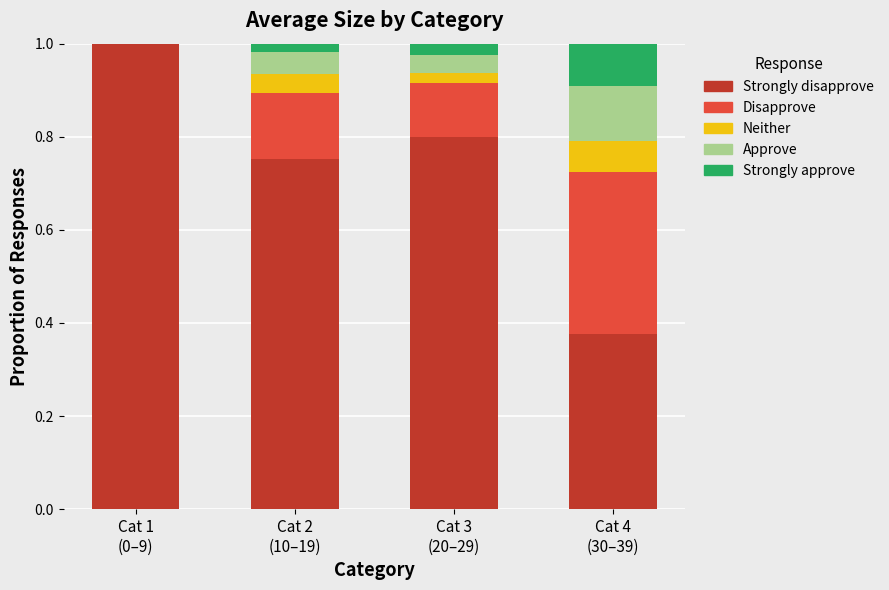

How many distinct data groups are displayed?

5